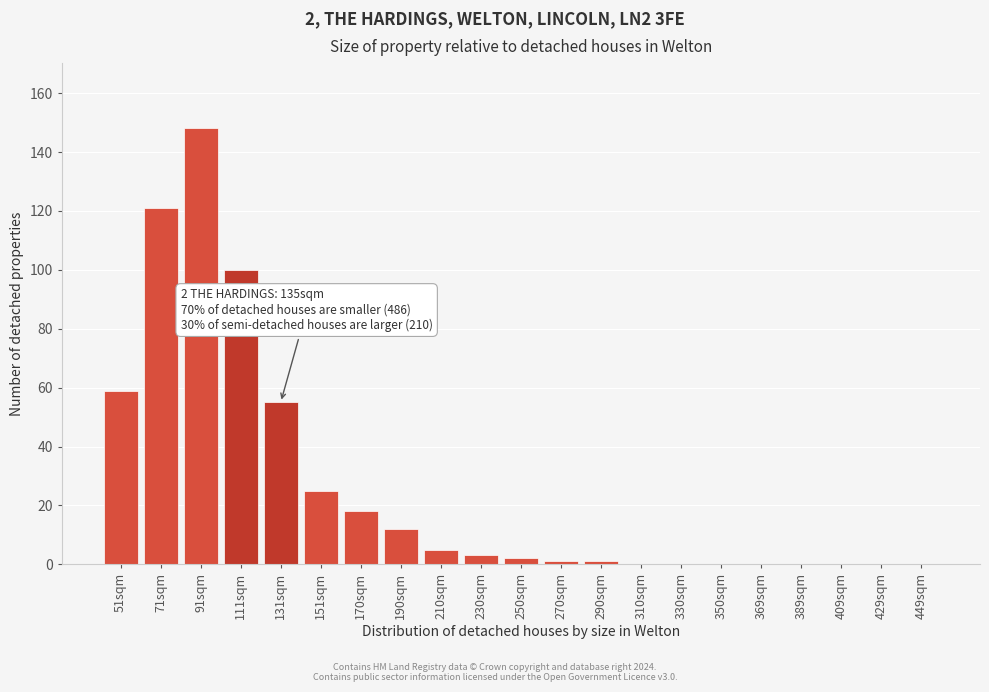

What is the sum of the values at 210sqm and 429sqm?

5